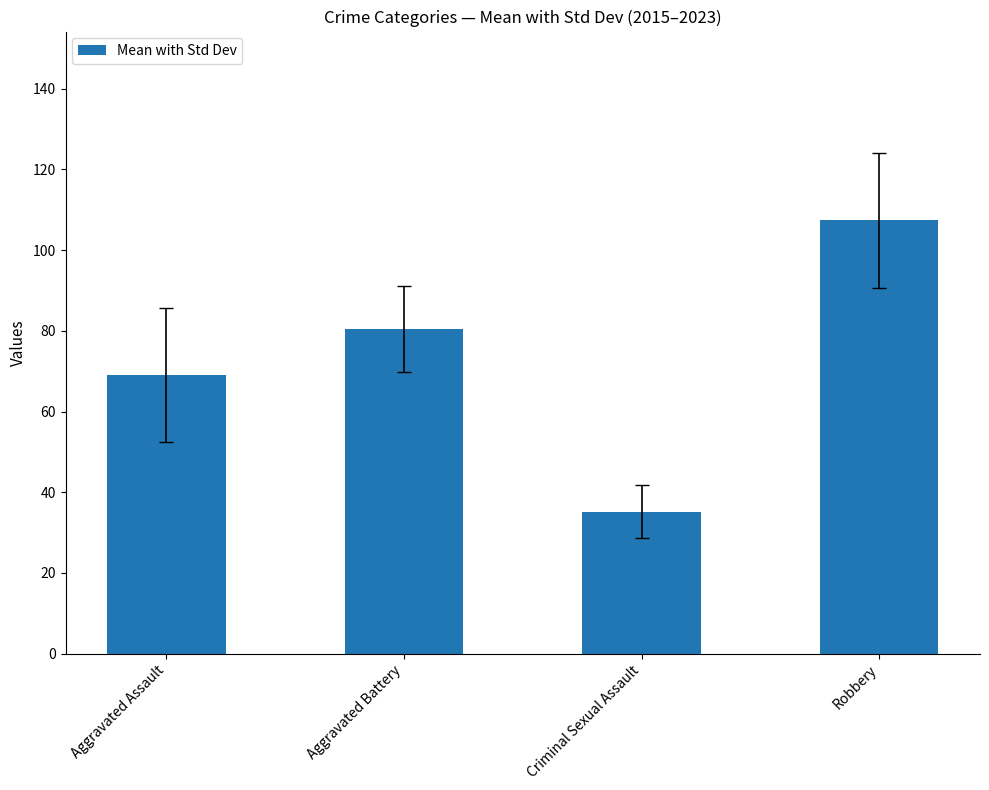

Reading left to right, what are all the values shown in this chart?

69.0	80.4	35.2	107.3